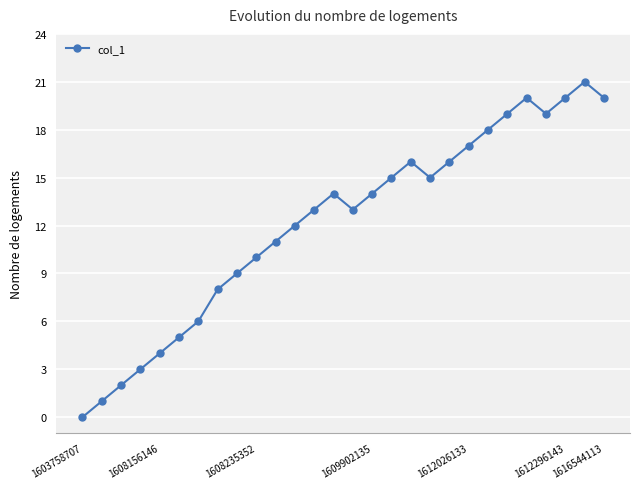

True or false: the data has more than 0 interior local peaks.

True